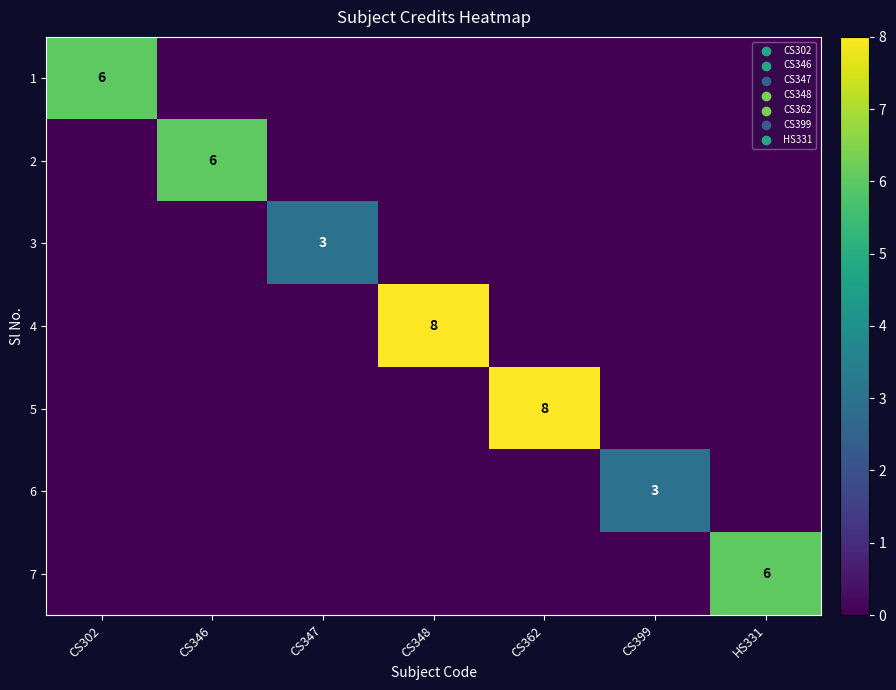

What is the difference between the highest and lowest values at CS302?

6